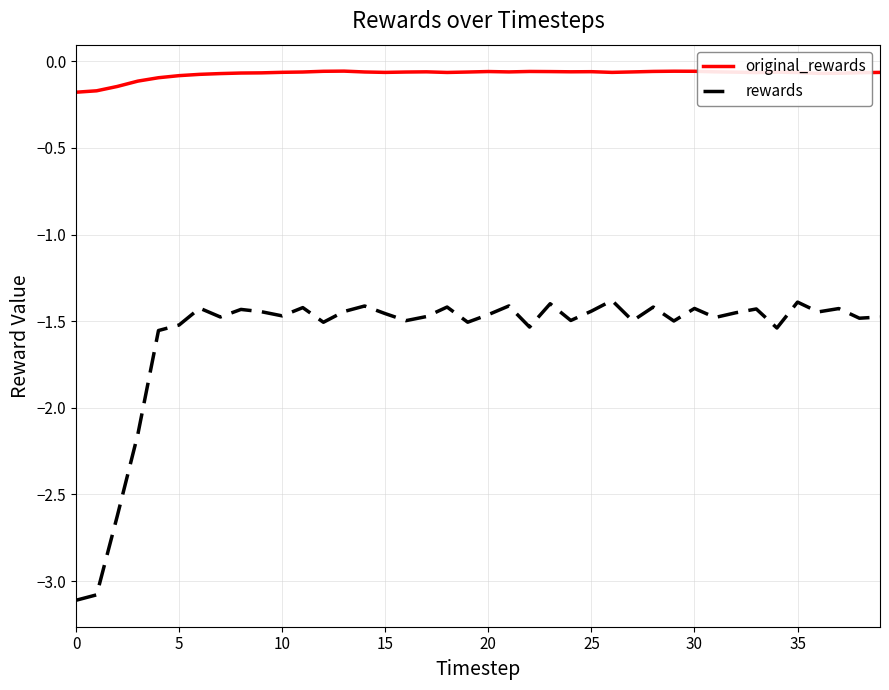

What is the difference between the second highest and second lowest values in the rewards series?

1.7